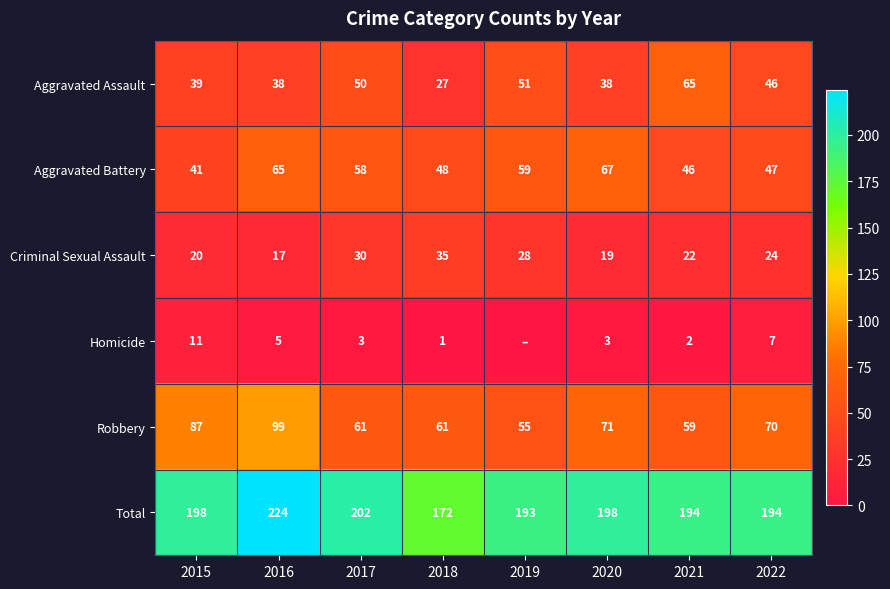

Rank the categories by Criminal Sexual Assault value from highest to lowest.

2018, 2017, 2019, 2022, 2021, 2015, 2020, 2016